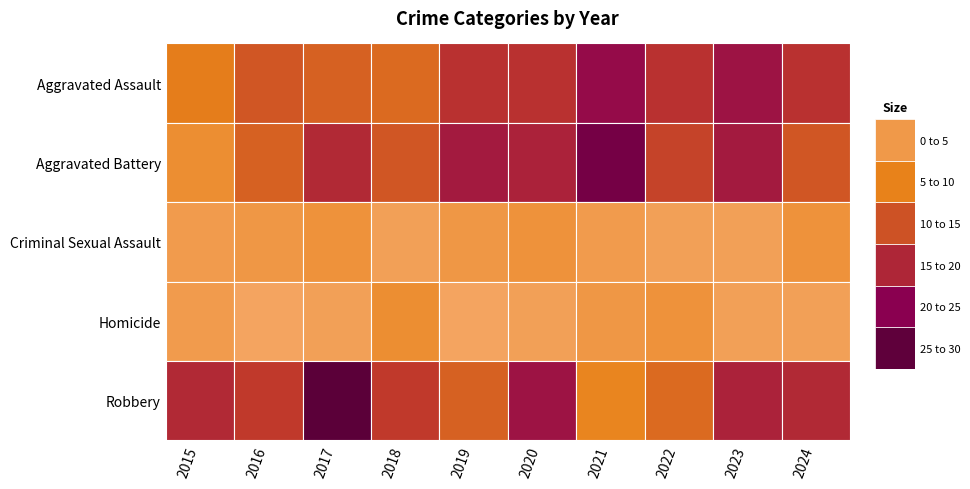

Which series has the largest total across all categories?

Robbery